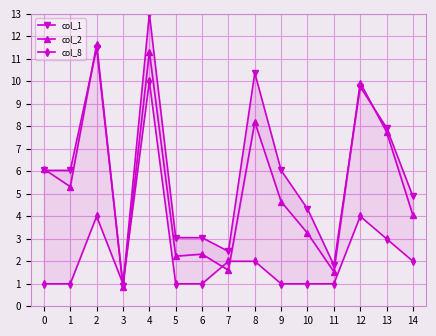

What are all the series names shown in the legend?

col_1, col_2, col_8